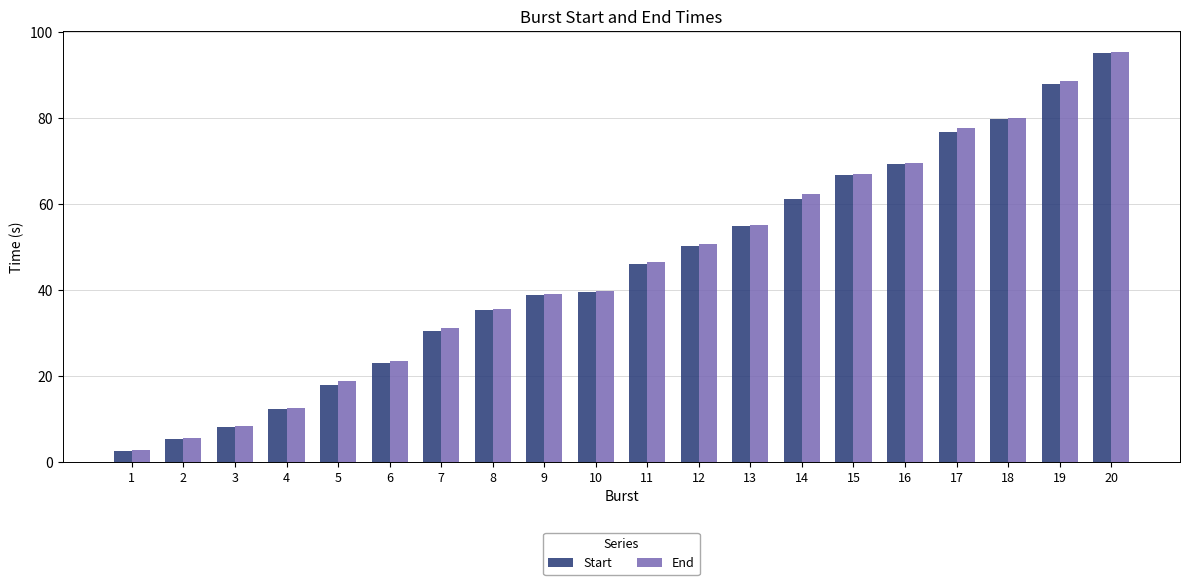

Which series changed the most between 3 and 13?

End